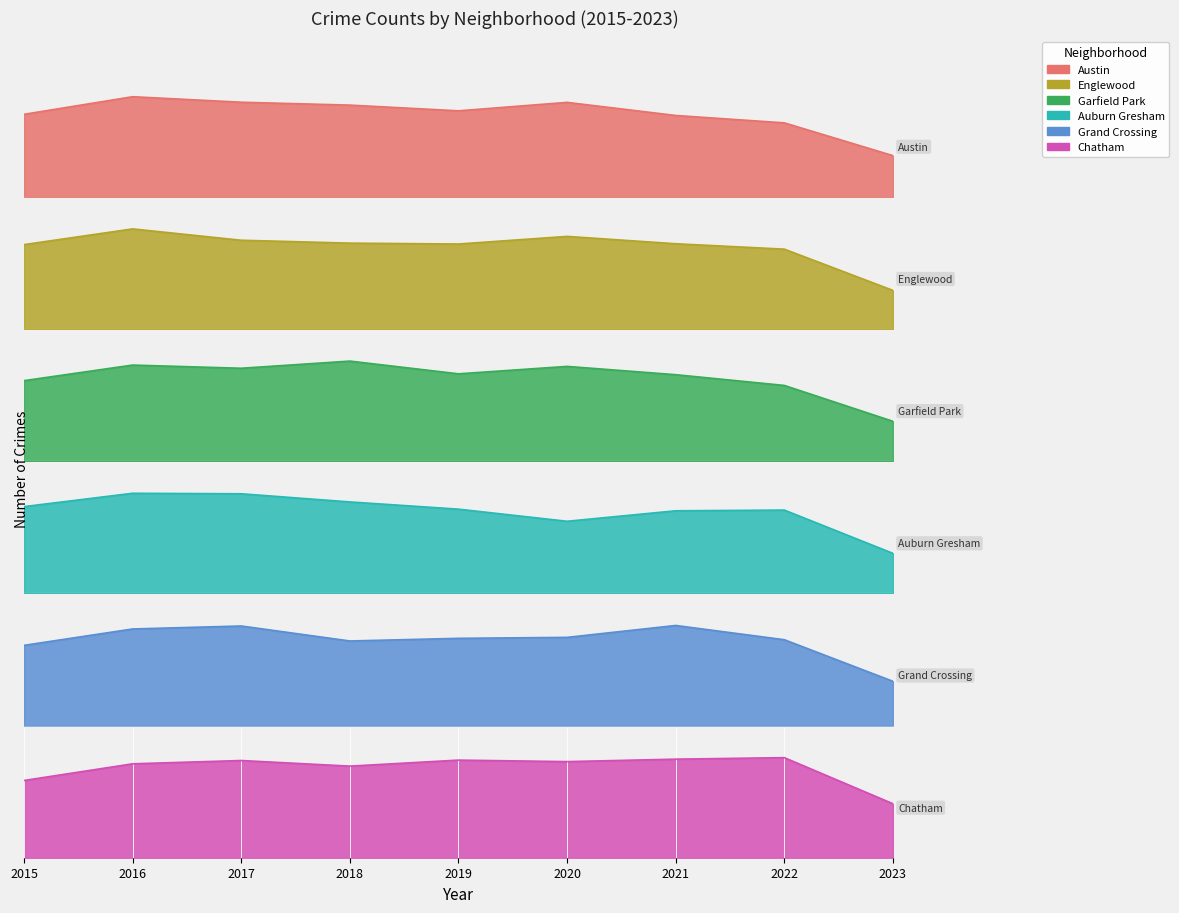

Reading left to right, list all the values displayed in this chart.

Austin: 2015=1719	2016=2086	2017=1971	2018=1911	2019=1792	2020=1968	2021=1695	2022=1541	2023=858
Englewood: 2015=1642	2016=1948	2017=1727	2018=1671	2019=1654	2020=1802	2021=1659	2022=1554	2023=751
Garfield Park: 2015=1214	2016=1449	2017=1401	2018=1509	2019=1317	2020=1429	2021=1304	2022=1142	2023=601
Auburn Gresham: 2015=852	2016=983	2017=978	2018=898	2019=827	2020=708	2021=811	2022=818	2023=393
Grand Crossing: 2015=754	2016=908	2017=936	2018=795	2019=820	2020=829	2021=941	2022=807	2023=416
Chatham: 2015=565	2016=687	2017=711	2018=670	2019=714	2020=703	2021=721	2022=732	2023=395